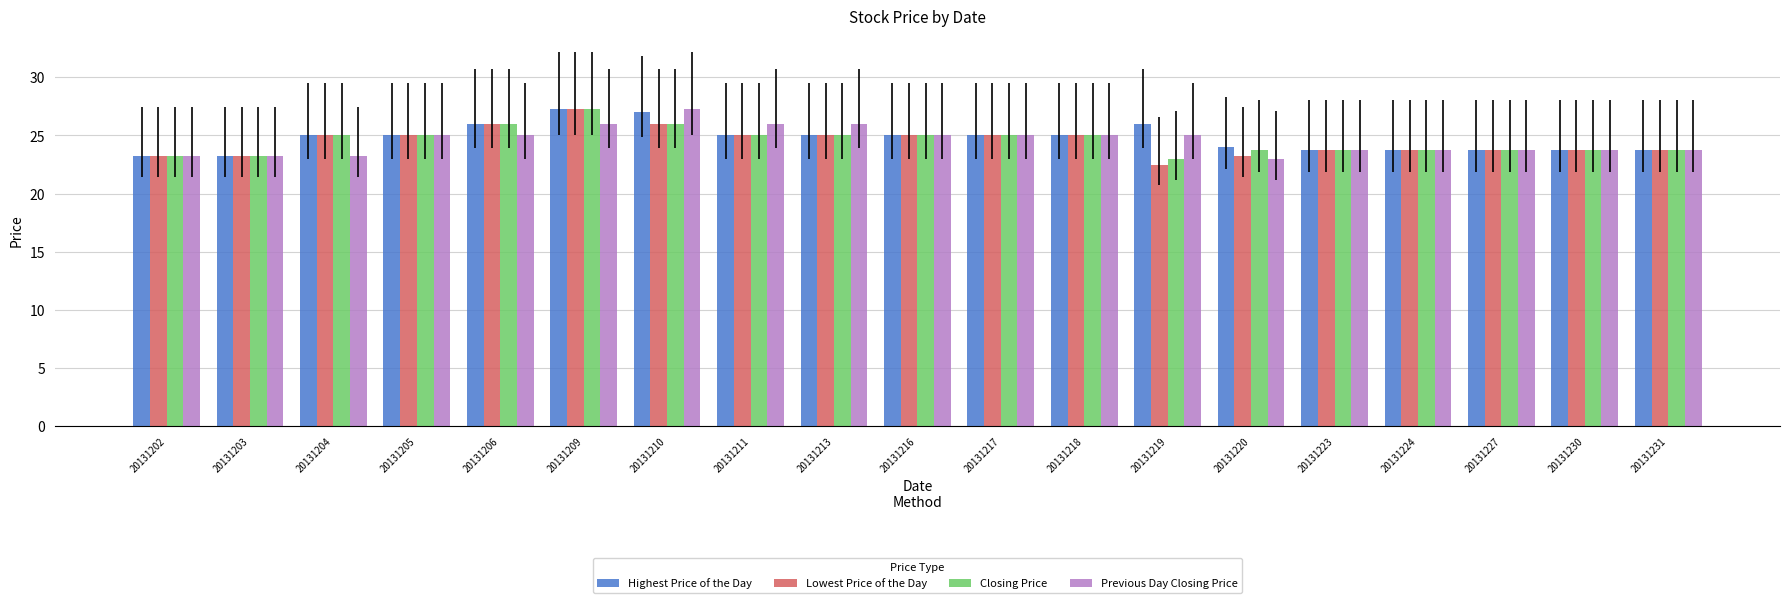

At which category is the sum across all series the highest?

20131209